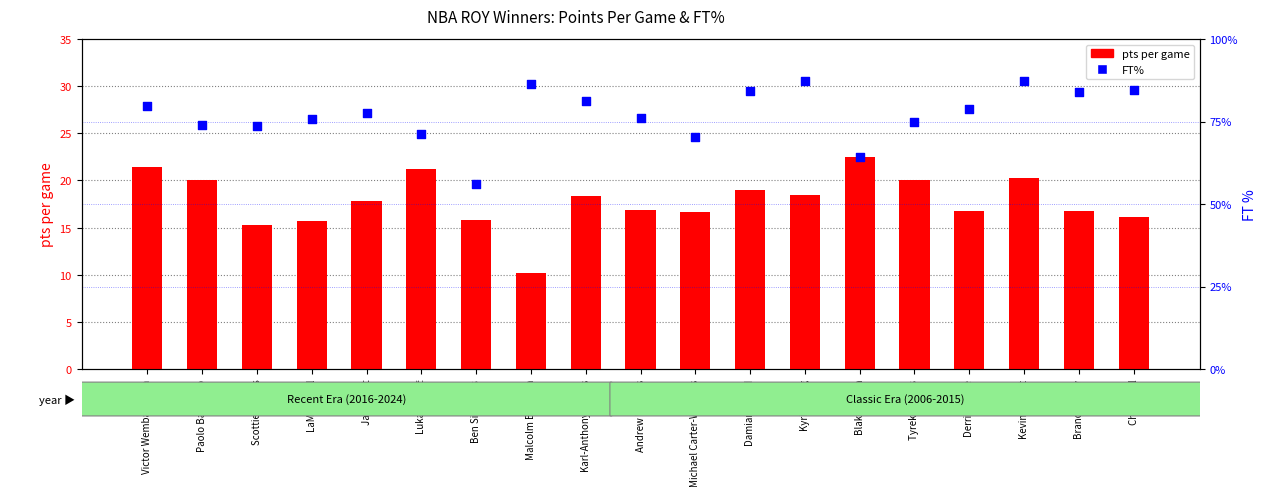

Which series has the largest total across all categories?

FT%